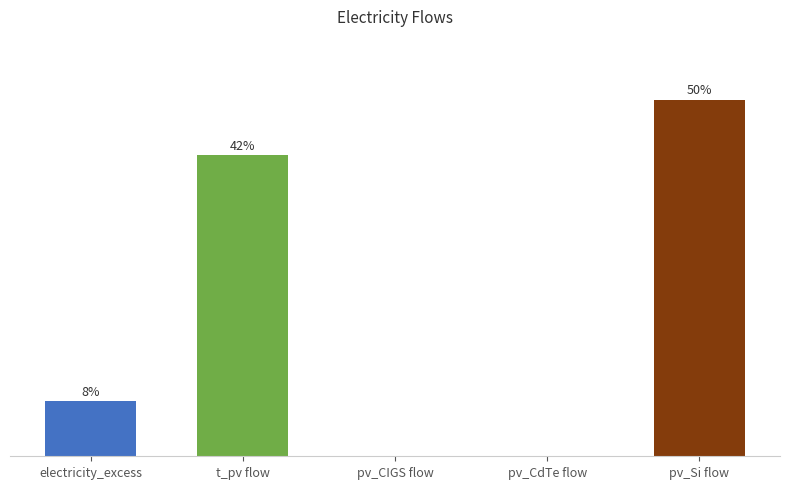

What is the label of the 1st bar from the left?

electricity_excess